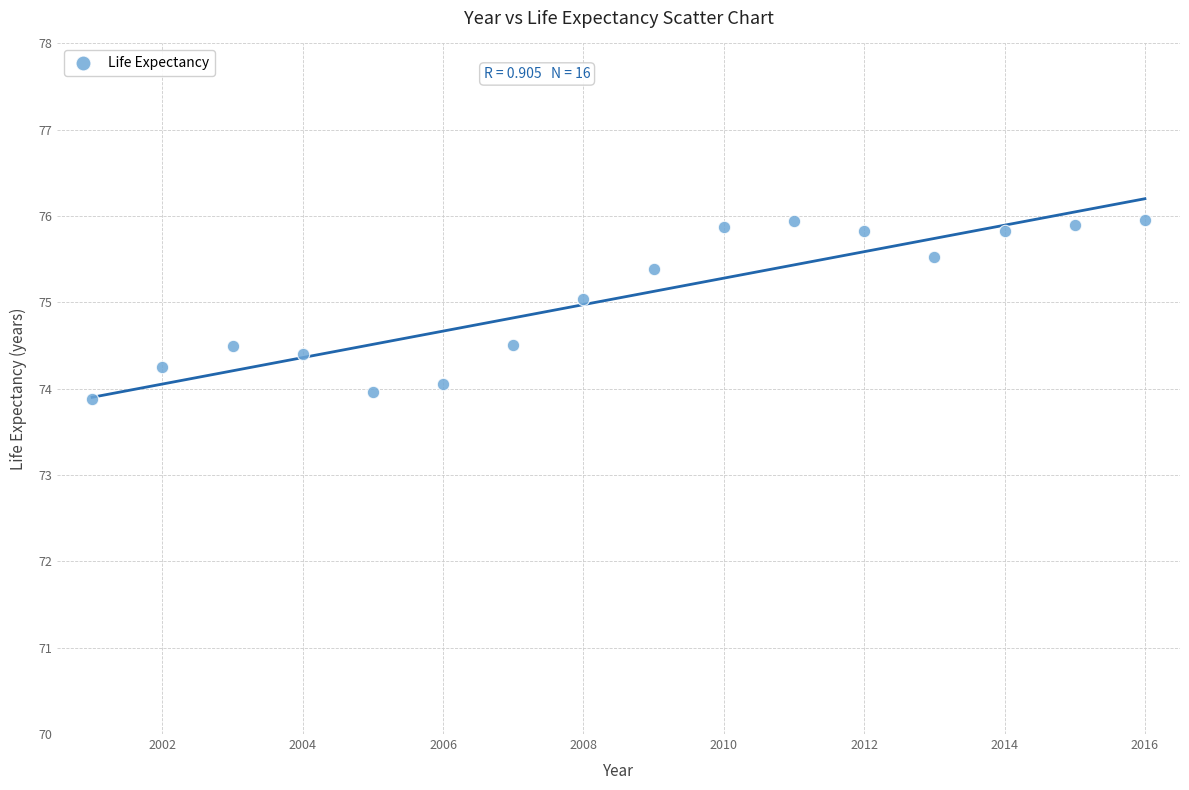

What is the range of Y values (max minus min)?

2.1